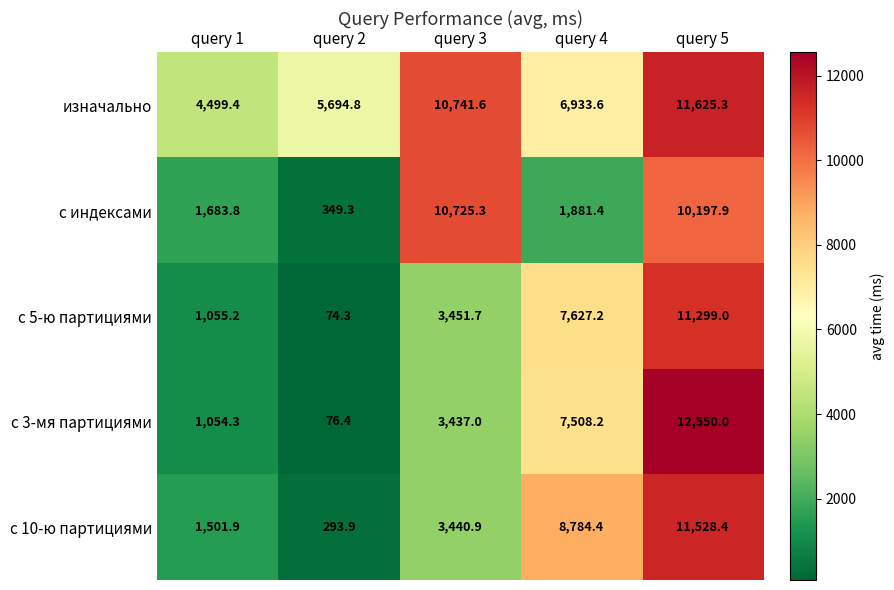

At which category does the chart reach its minimum across all series?

query 2